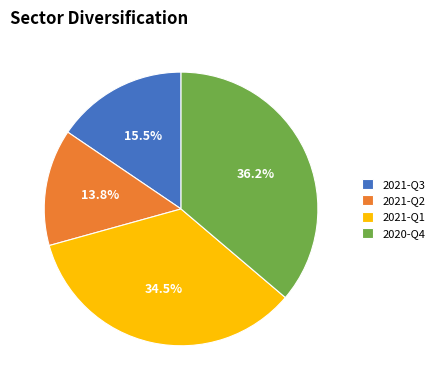

Do 2021-Q1 and 2021-Q2 together represent more than half of the pie?

No